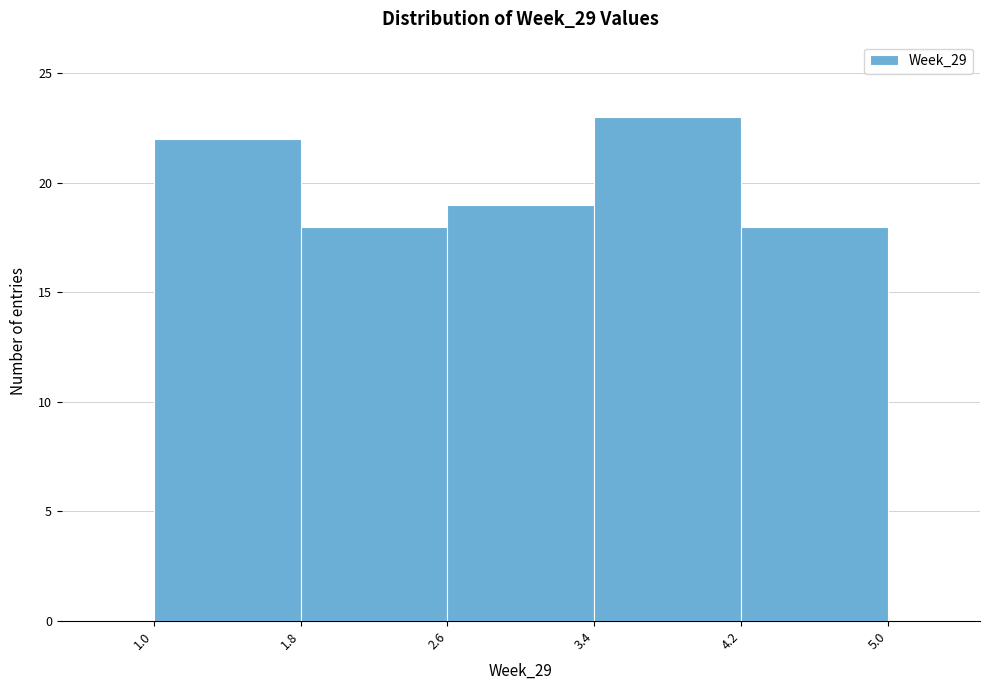

How tall is the bar that spans 1.0 to 1.8 on the x-axis? The values are not printed on the chart, so give them approximately, as read against the axis.

22